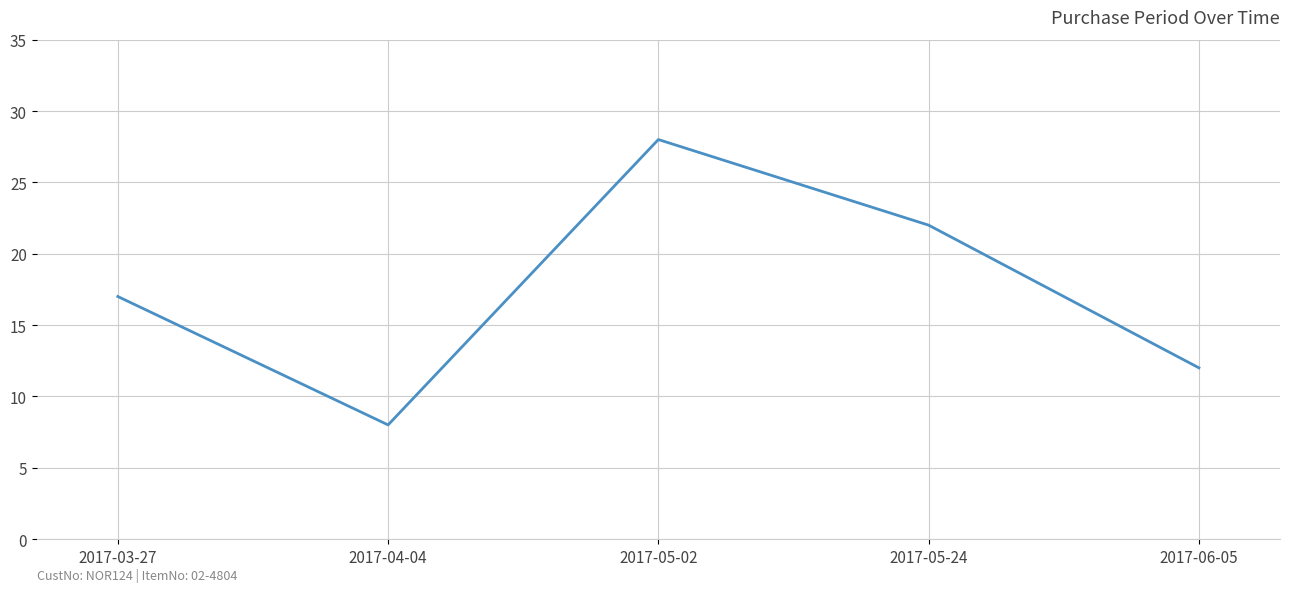

What position from the left is 2017-05-24?

4